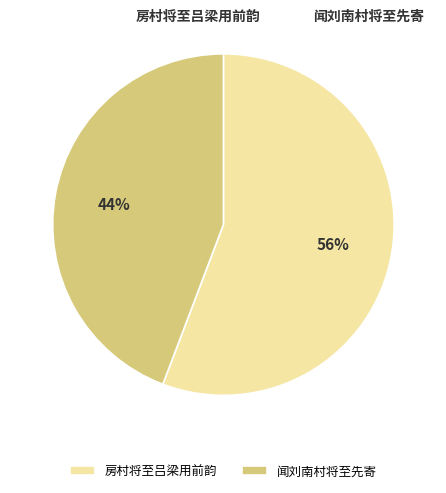

What is the ratio of the value at 闻刘南村将至先寄 to the value at 房村将至吕梁用前韵?

0.8